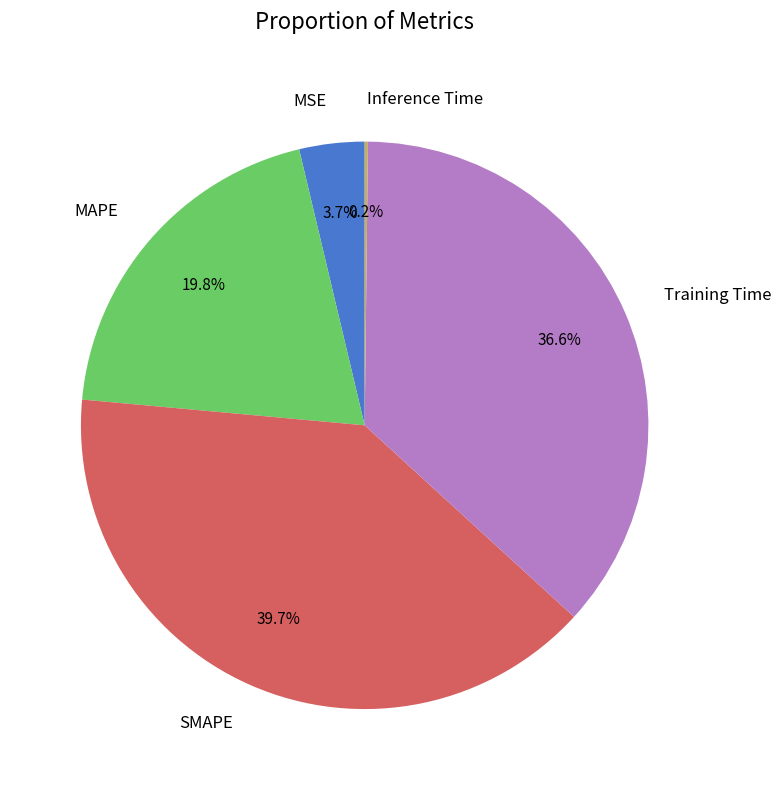

Which has a higher value, SMAPE or Training Time?

SMAPE